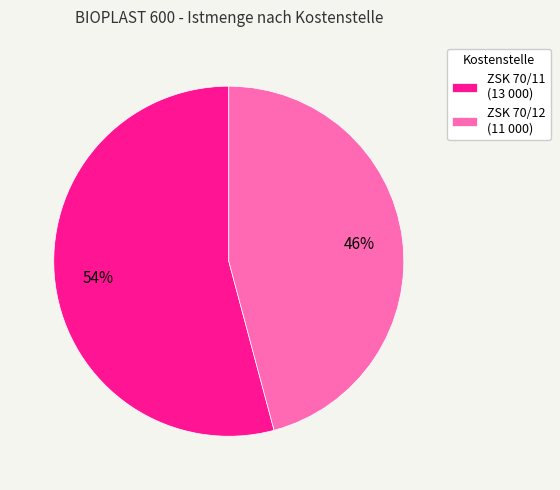

Does any single category account for the majority?

Yes